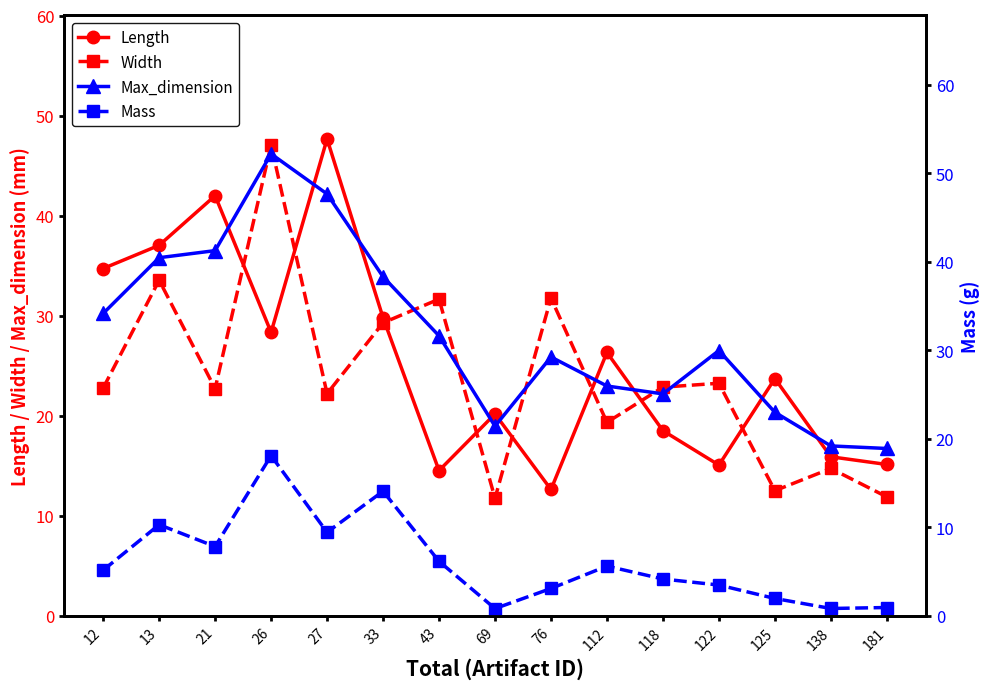

Reading left to right, list all the values displayed in this chart.

Length: 34.7	37.0	42.0	28.3	47.7	29.8	14.5	20.2	12.6	26.3	18.5	15.1	23.7	15.9	15.1
Width: 22.8	33.5	22.7	47.1	22.2	29.3	31.6	11.7	31.8	19.3	22.9	23.2	12.5	14.7	11.9
Max_dimension: 34.2	40.5	41.3	52.2	47.7	38.3	31.6	21.4	29.2	26.0	25.1	30.0	23.0	19.2	18.9
Mass: 5.2	10.3	7.8	18.1	9.4	14.1	6.2	0.8	3.1	5.6	4.2	3.5	1.9	0.8	0.9